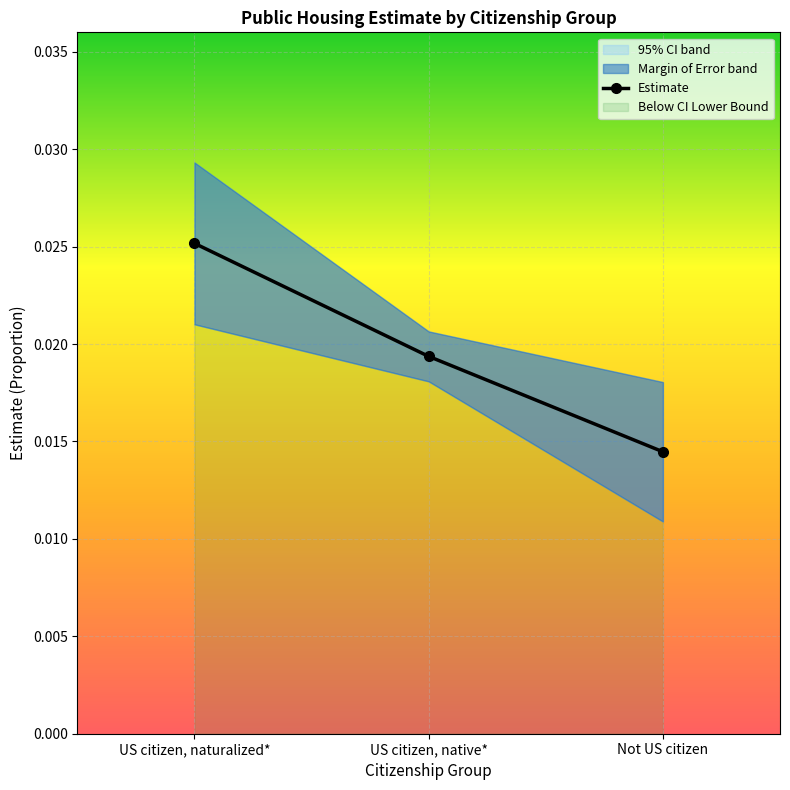

What is the label of the 3rd point from the right?

US citizen, naturalized*